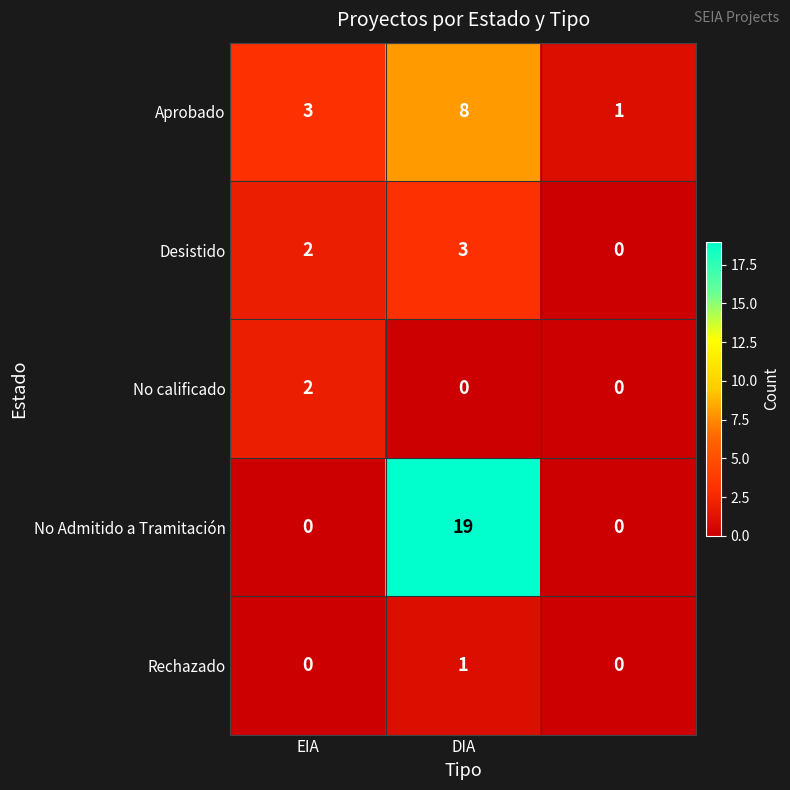

What is the greatest value displayed?

19